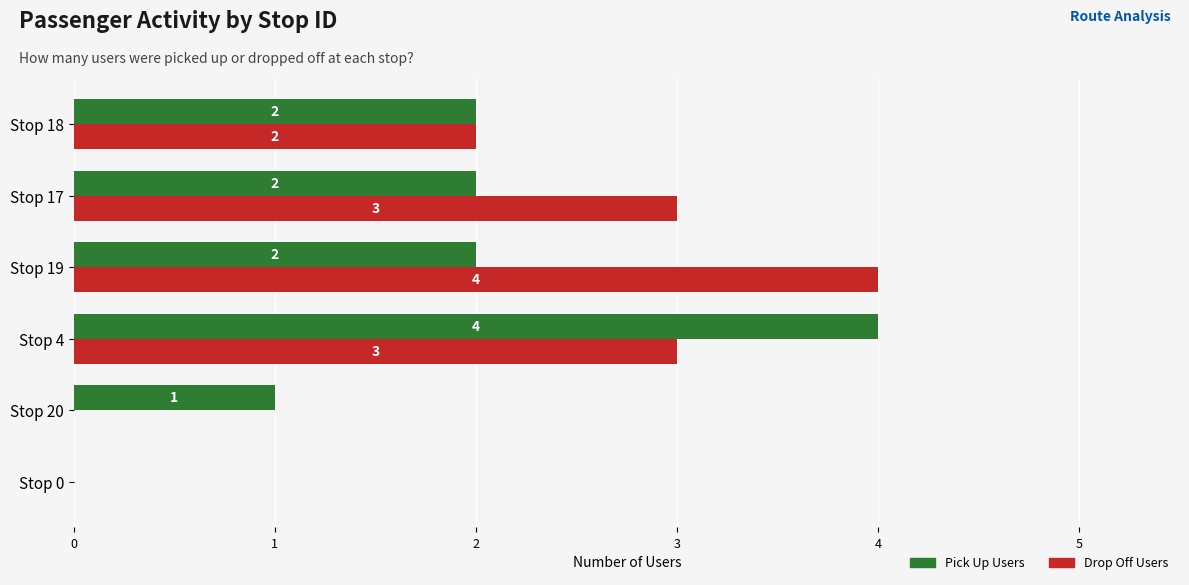

Which series has the largest total across all categories?

Drop Off Users